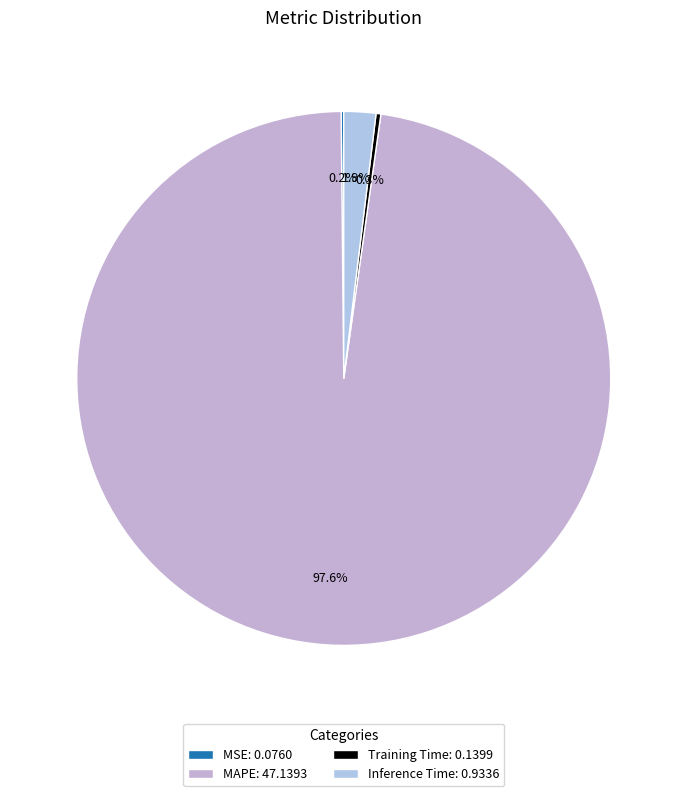

Is there any slice that represents more than half of the pie?

Yes